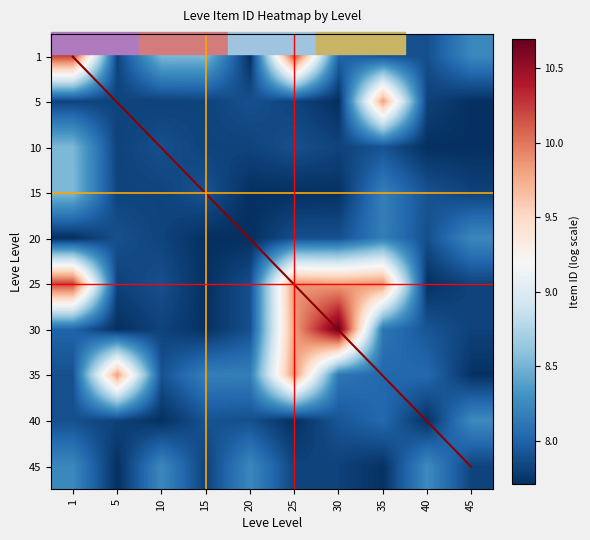

What is the maximum value shown in the chart?

10.7